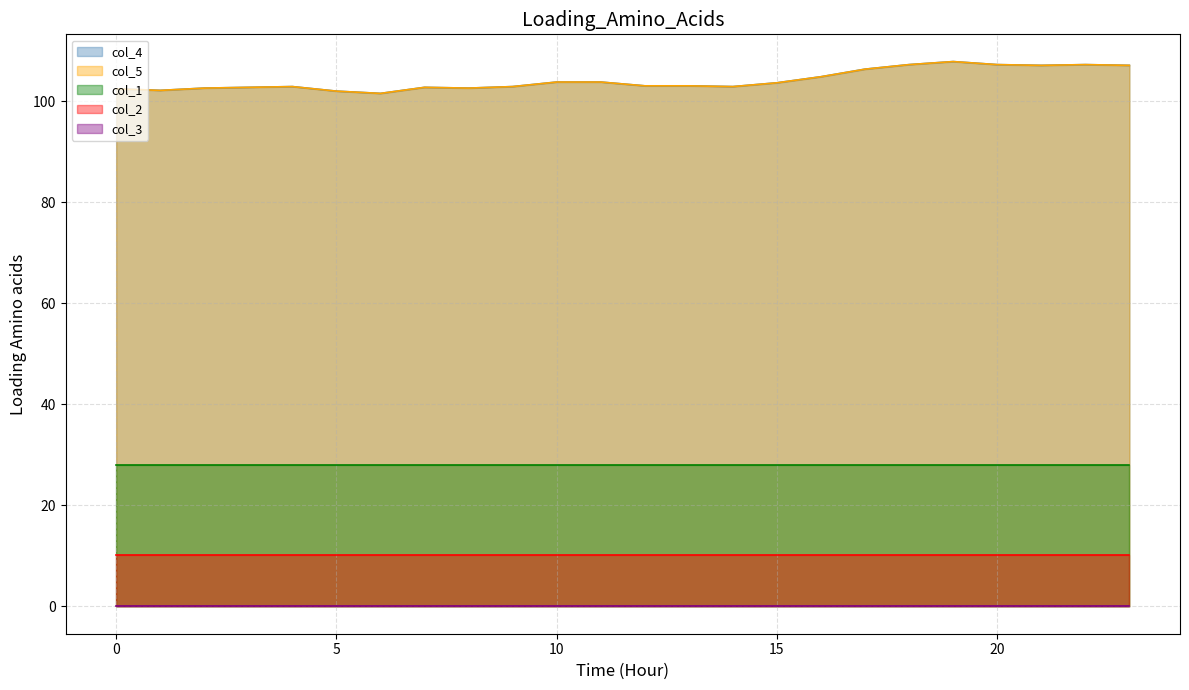

Is it true that col_2 equals 4.1 at 2?

False